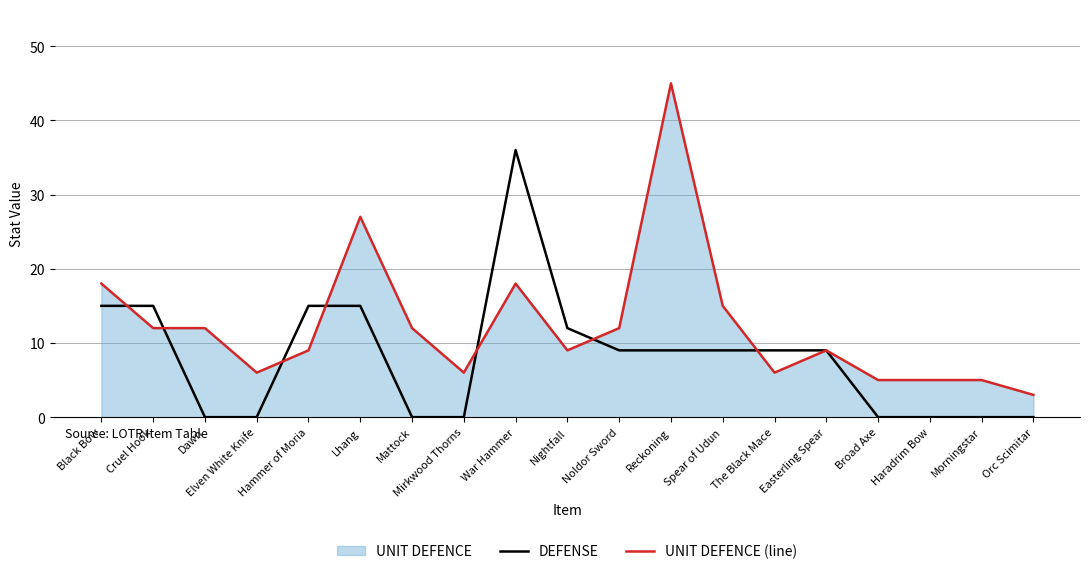

At which label is DEFENSE closest to 18?

Black Bow